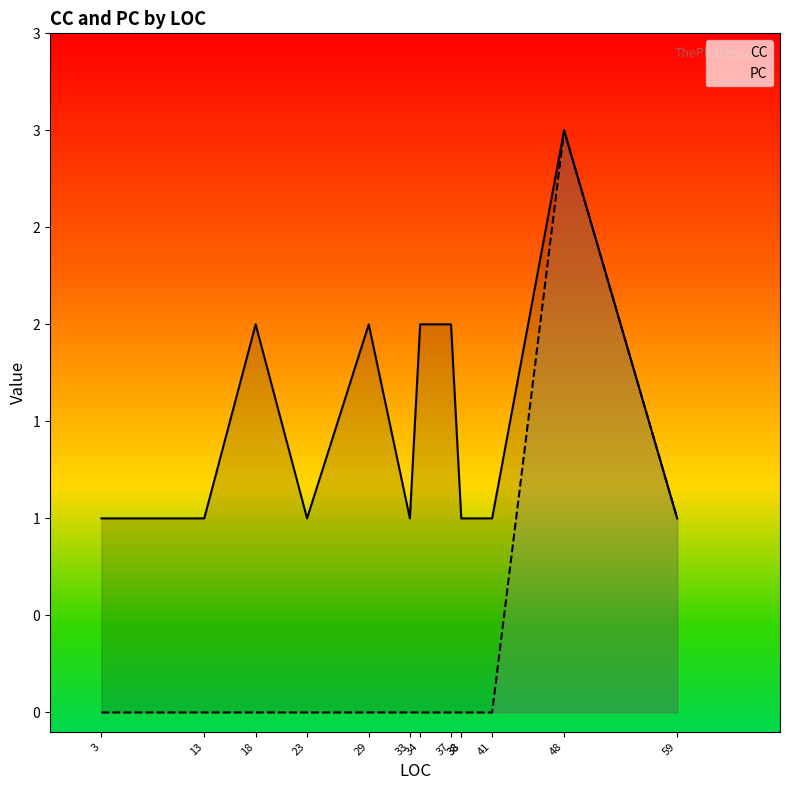

Which category has the lowest value across all series?

3